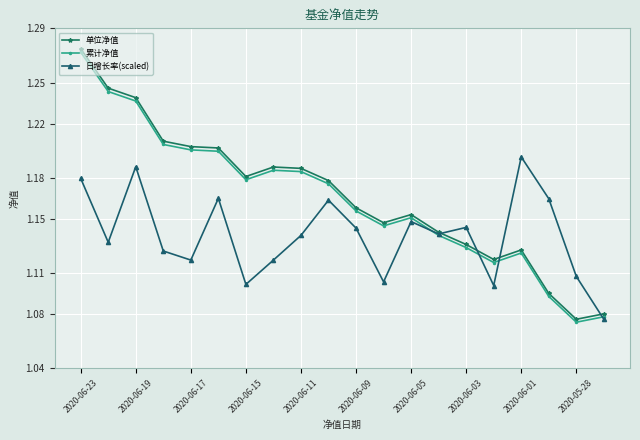

True or false: 累计净值 has more than 2 interior local peaks.

True